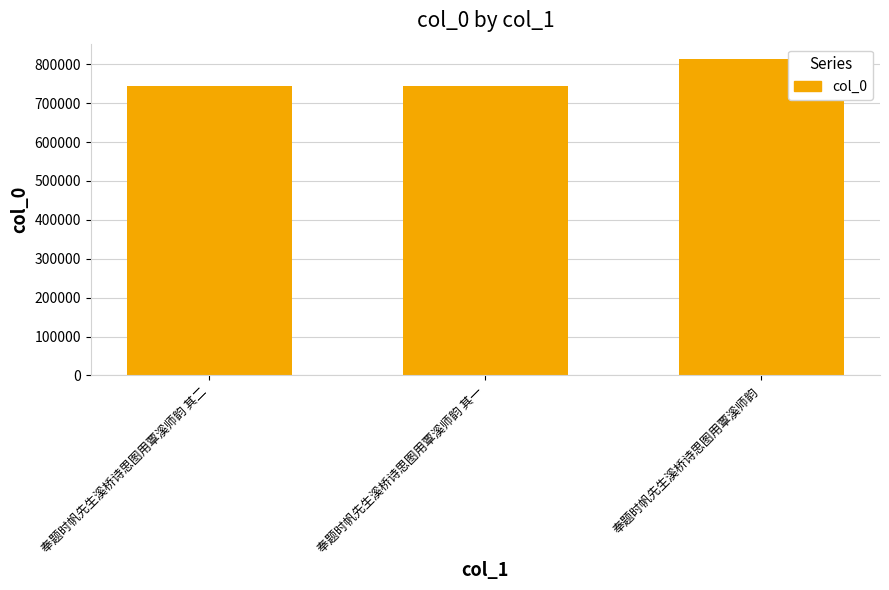

What is the difference between the maximum and minimum values?

69295